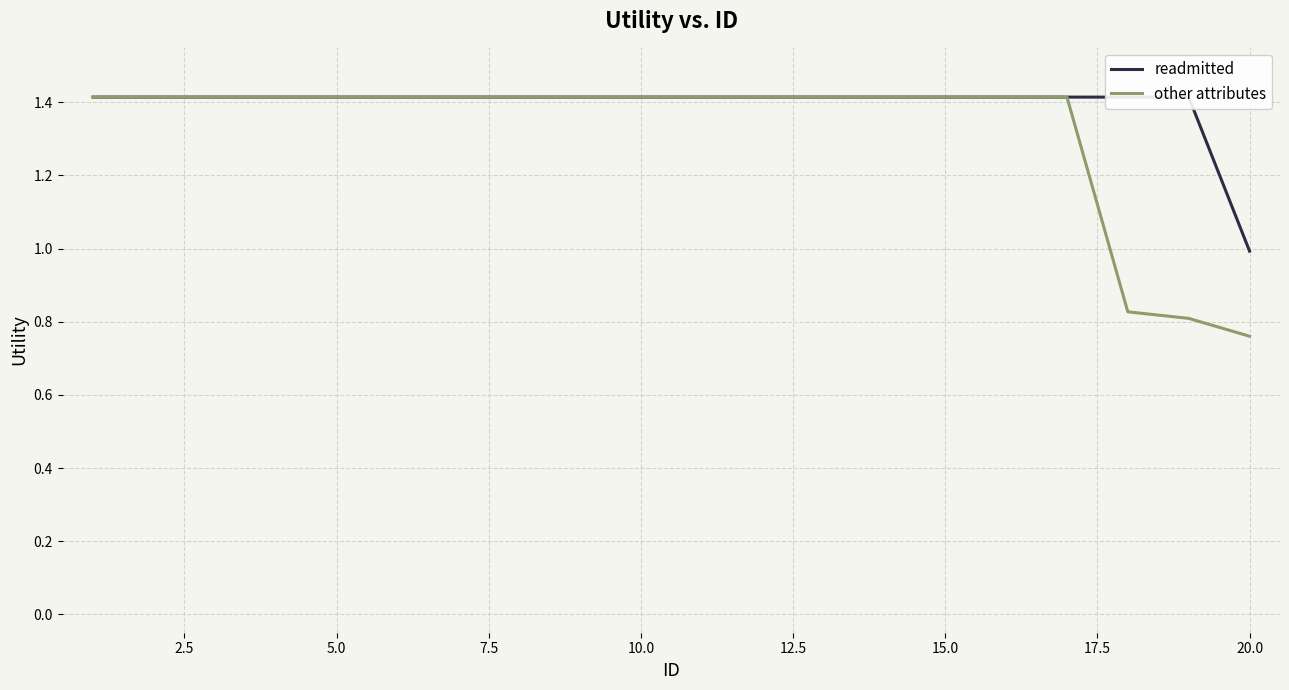

At which label does other attributes reach its minimum?

20.0